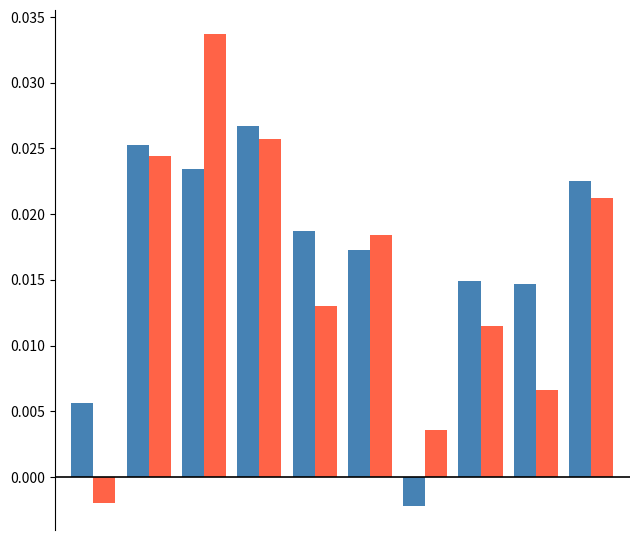

How many series are shown in this chart?

2